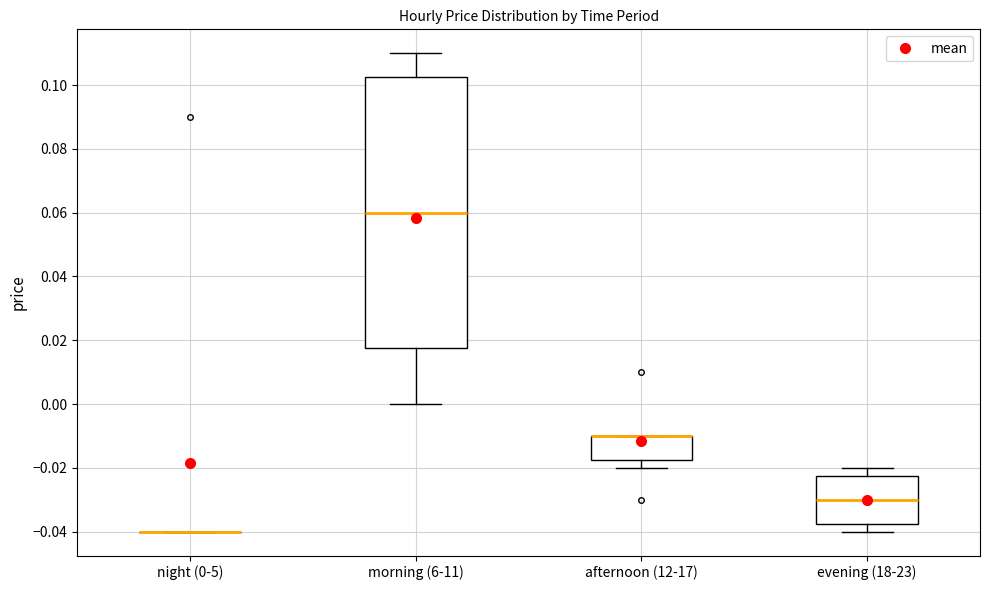

Reading left to right, transcribe this box plot: for each box, give where its median line is, the range the box spans, and where its two whiskers end, as read against the y-axis. The values are not printed on the chart, so give them approximately, as read against the axis.

night (0-5): box collapsed to a line at -0.040, whiskers -0.040 to -0.040
morning (6-11): median 0.060, box 0.018 to 0.102, whiskers 0.000 to 0.110
afternoon (12-17): median -0.010 (drawn on the box's upper edge), box -0.018 to -0.010, whiskers -0.020 to -0.010
evening (18-23): median -0.030, box -0.038 to -0.022, whiskers -0.040 to -0.020